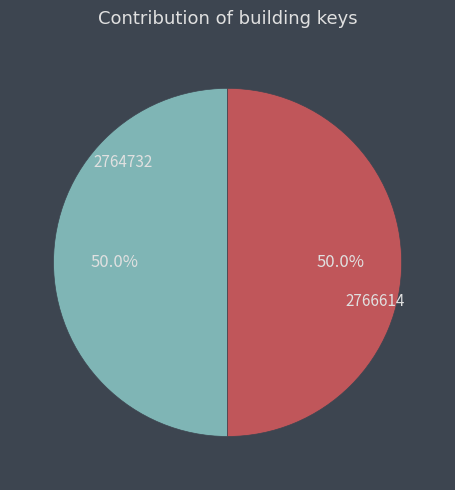

To the nearest percent, what portion does 2766614 represent?

50%